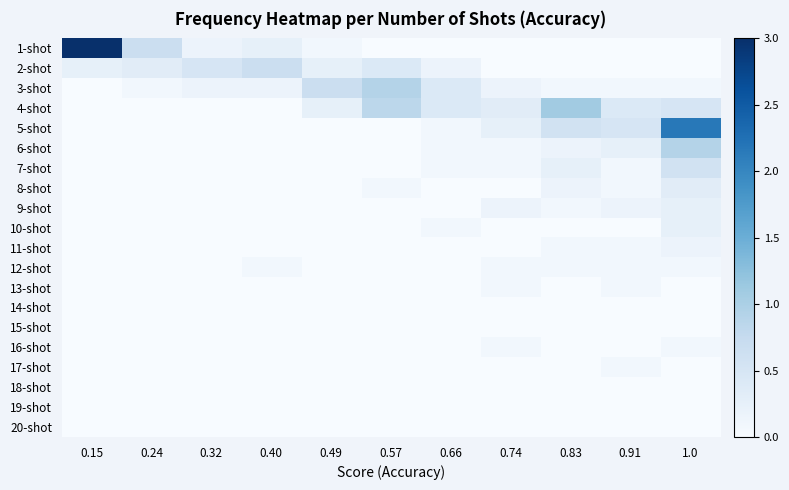

What is the maximum value shown in the chart?

3.0